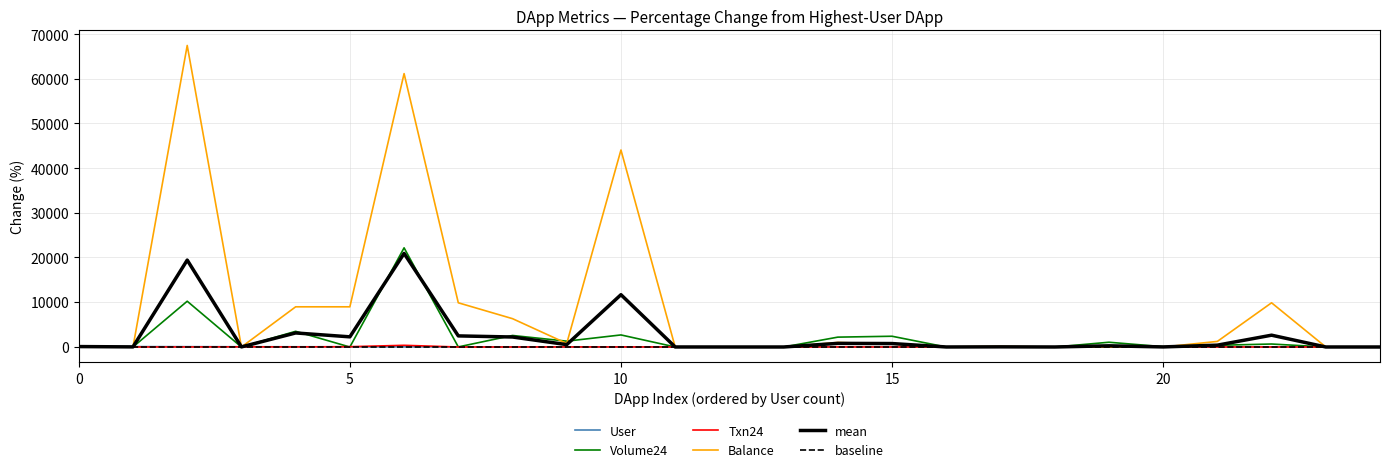

Which series has the widest spread of values?

Balance